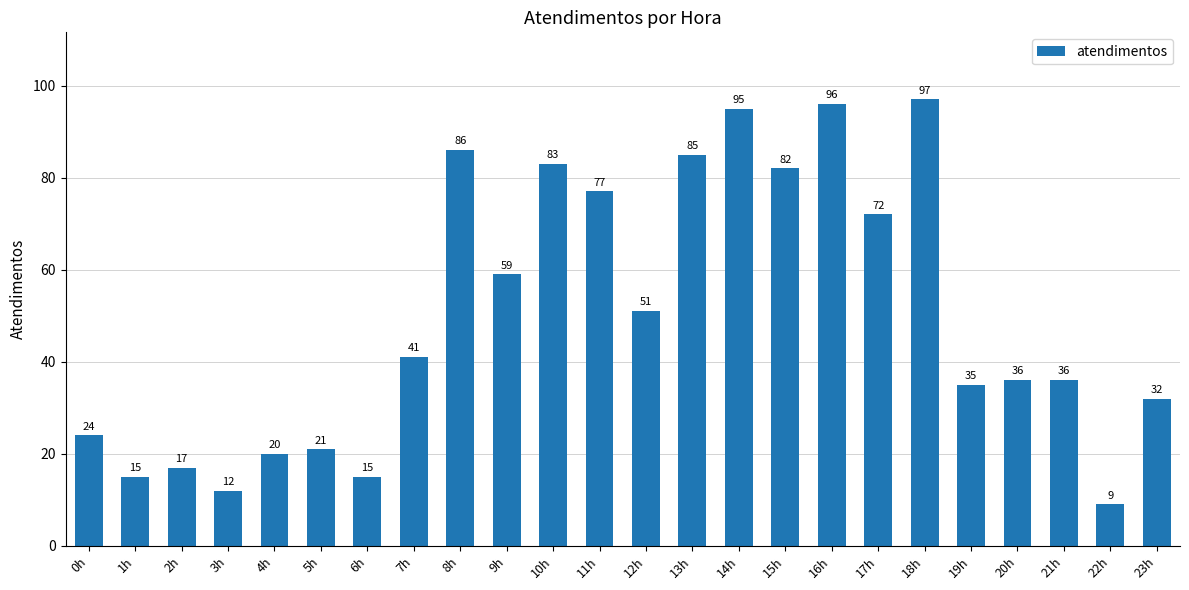

How many bars are there in total?

24